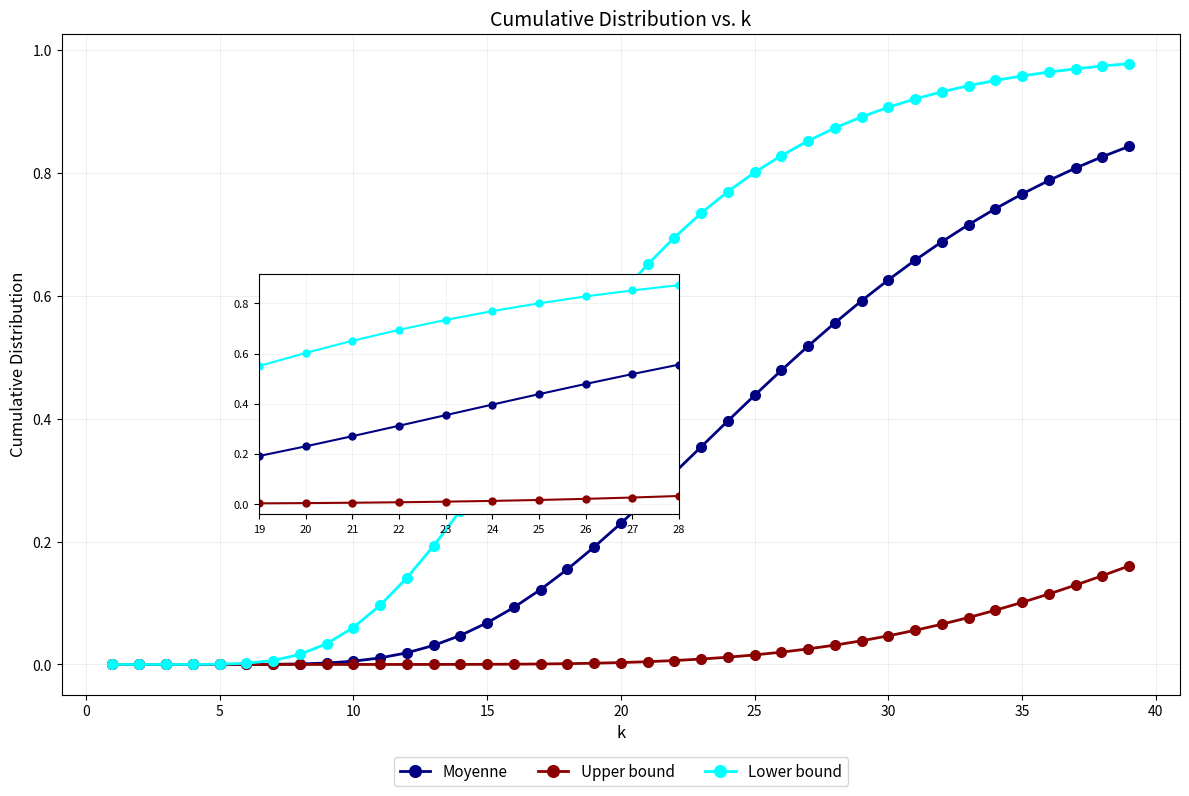

What value does the Lower bound series have at 28?

0.9